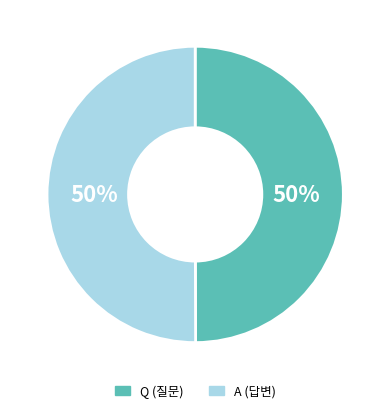

Is it true that A is 50% of the pie?

True